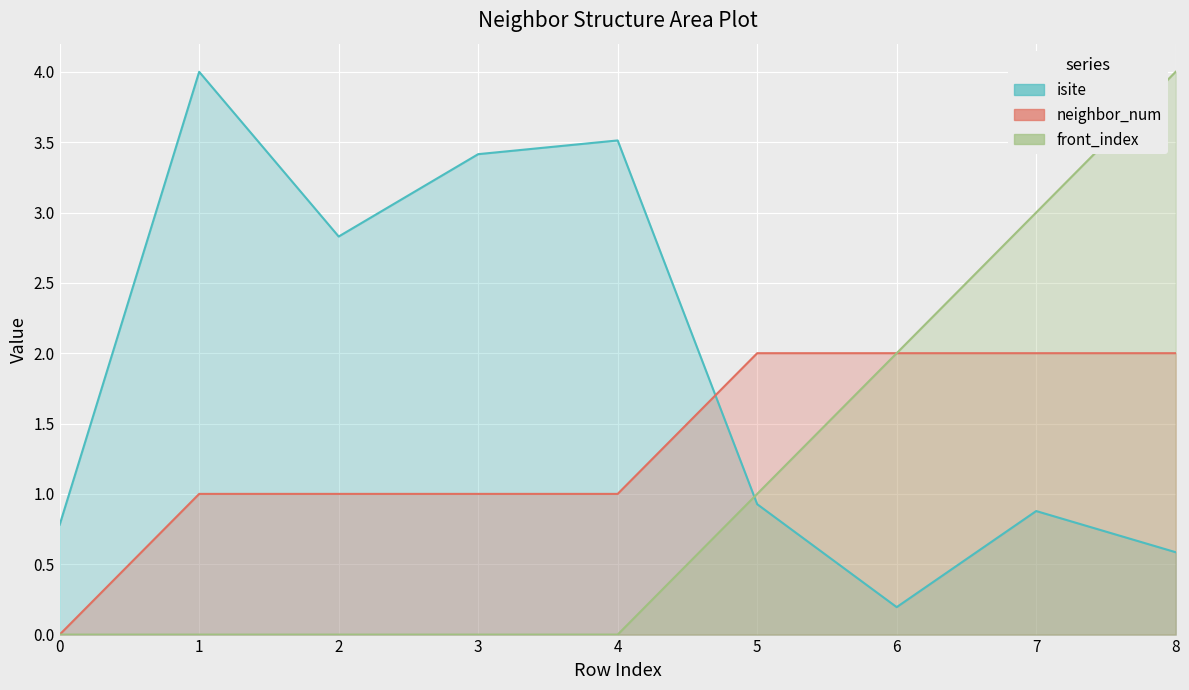

How many neighbor_num values are between 1 and 2?

8